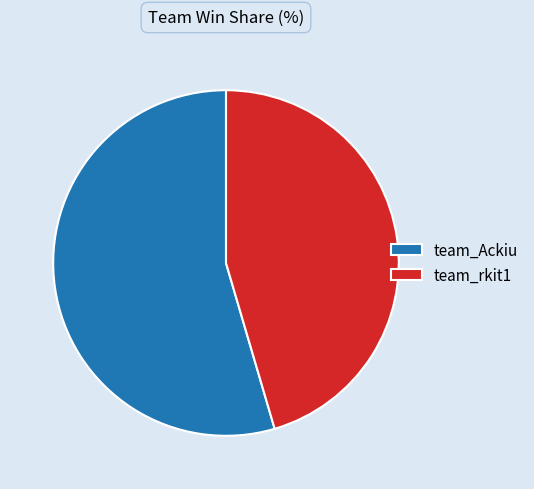

What is the smallest slice in the pie chart?

team_rkit1